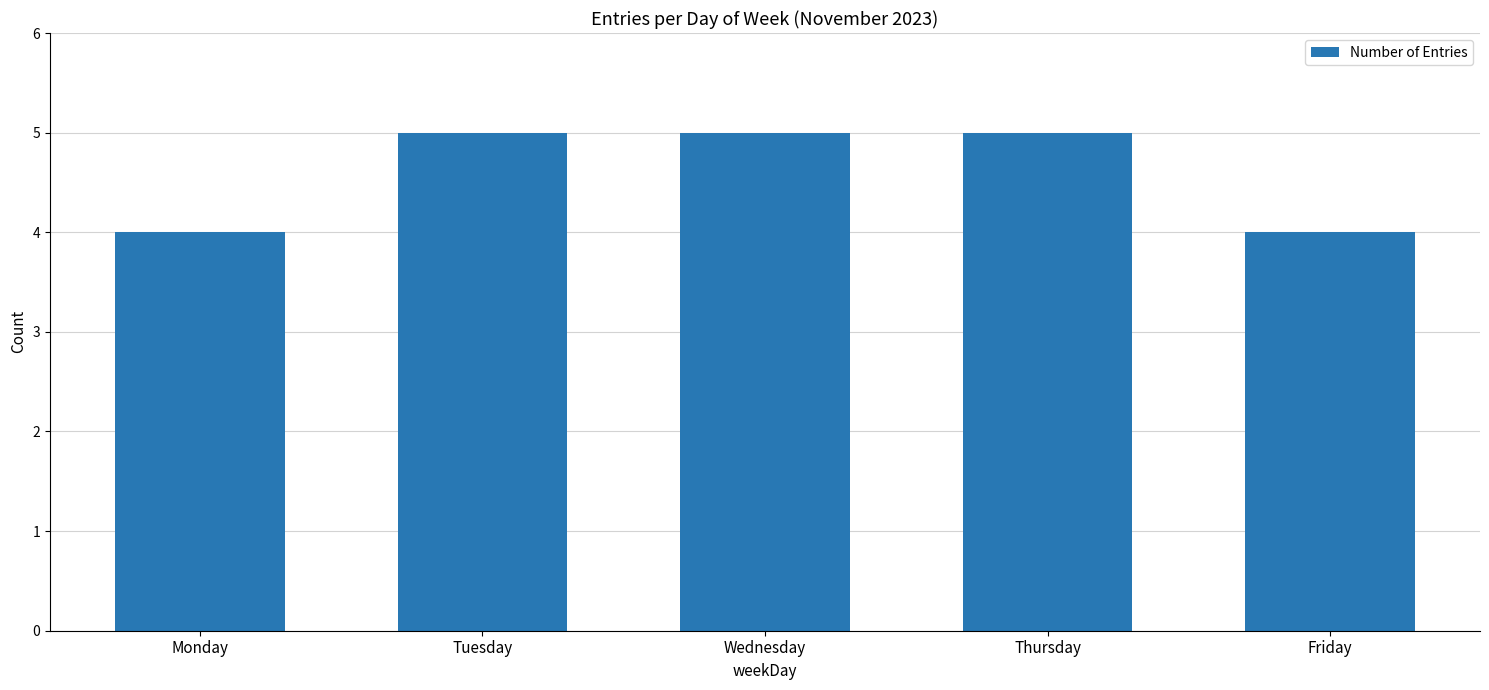

Is it true that the value at Tuesday is 5?

True